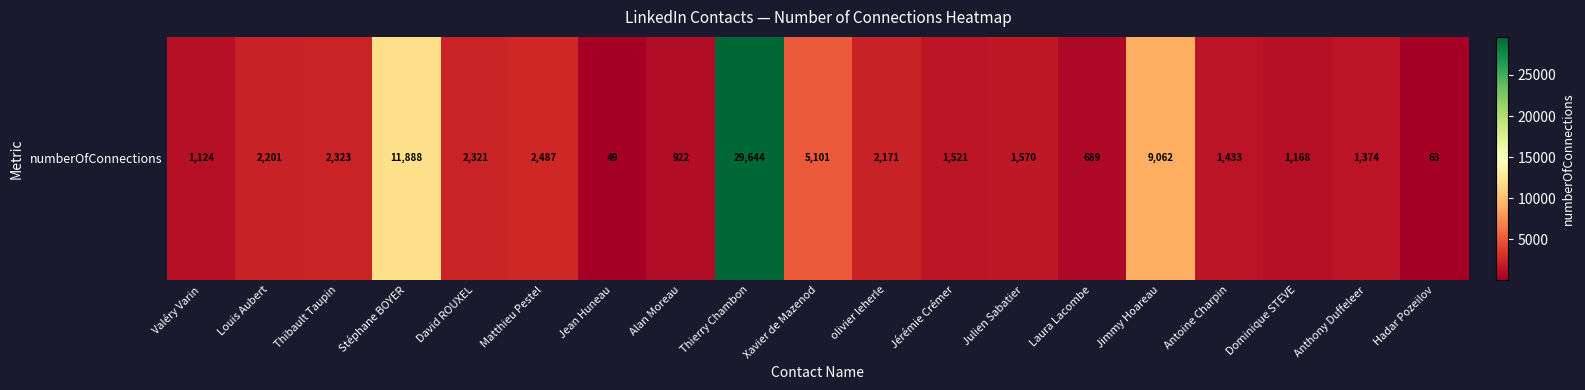

Which has a higher value, Thierry Chambon or David ROUXEL?

Thierry Chambon